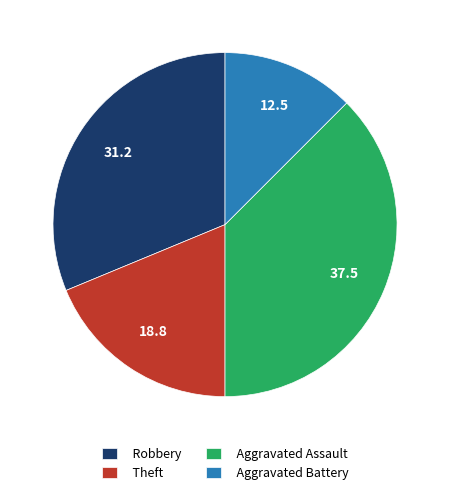

Is there a majority slice in this chart?

No